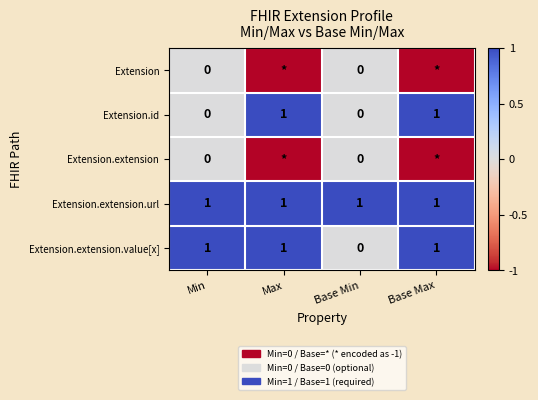

At which label does Extension.extension.value[x] reach its minimum?

Base Min